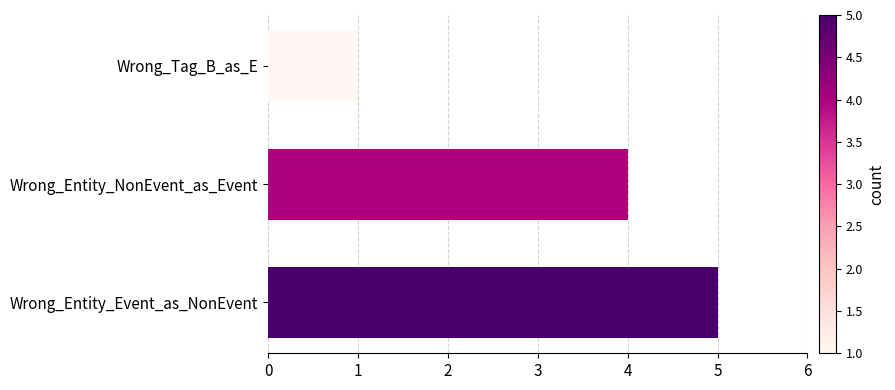

What is the difference between the second highest and minimum values?

3